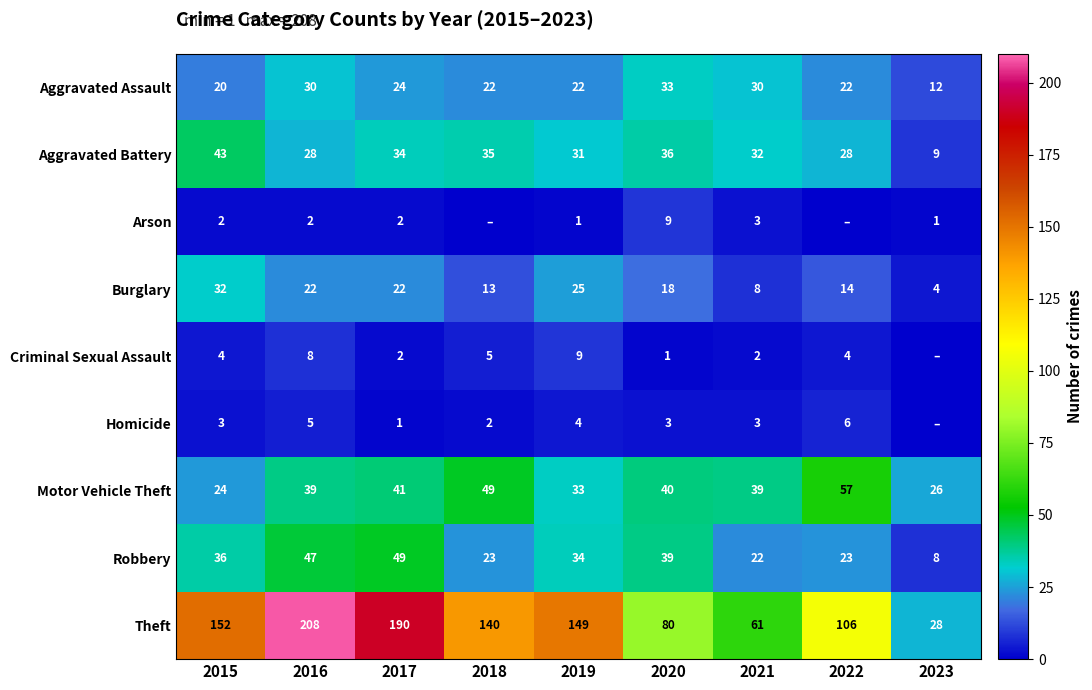

What is the total value across all series at 2020?

259